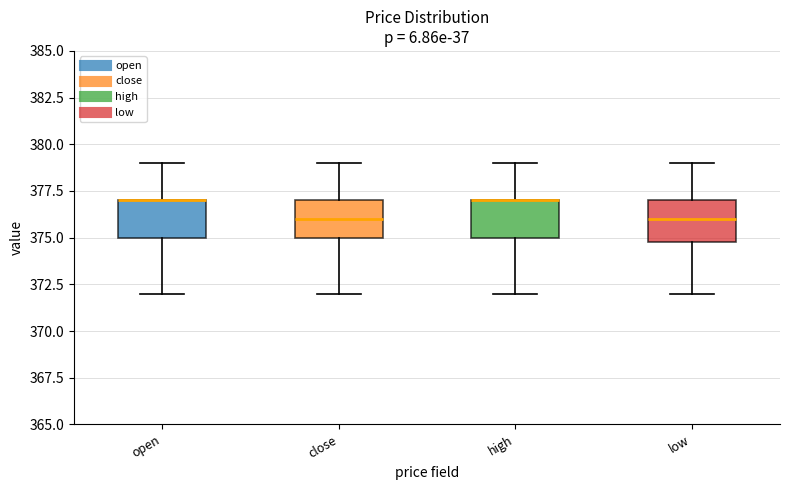

Where is the lower edge of the box for close on the y-axis? The values are not printed on the chart, so give them approximately, as read against the axis.

375